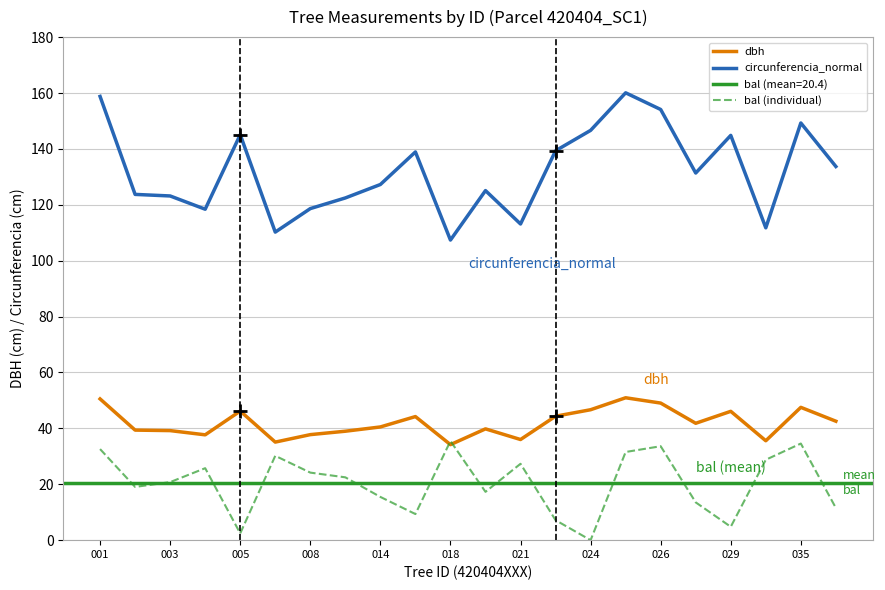

The value of dbh at 008 is 19.8. True or false?

False